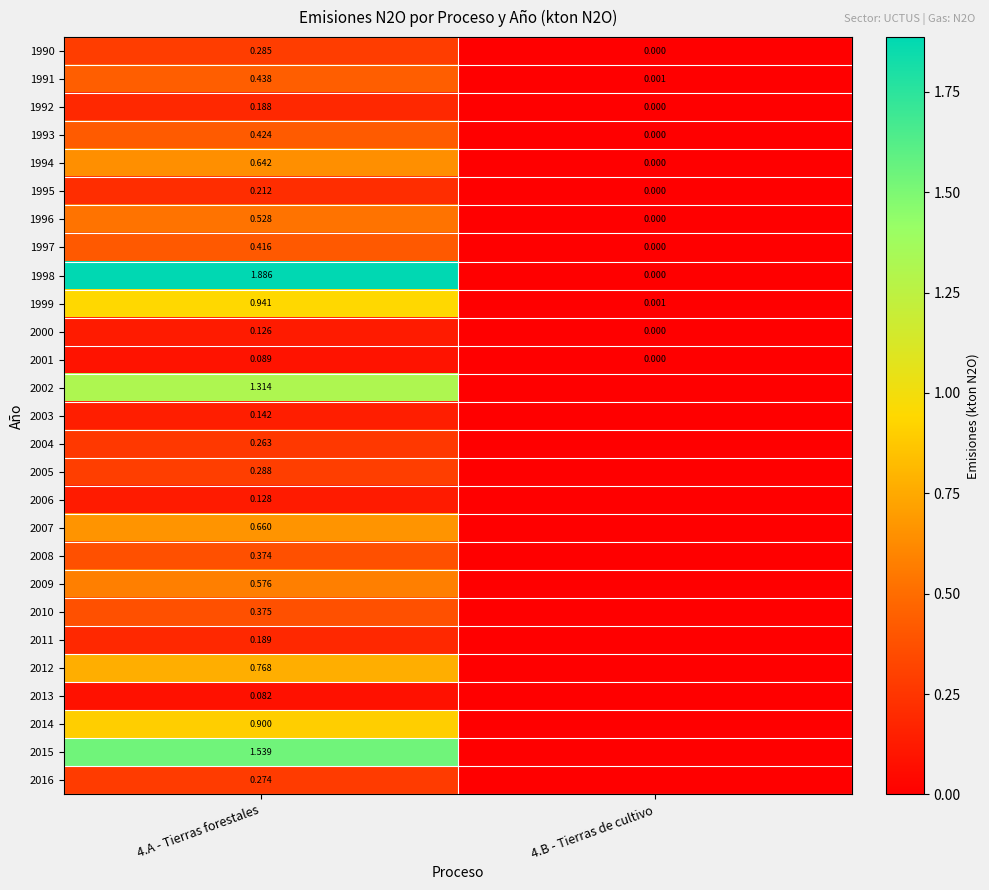

How many data points in 1996 are above 0?

1